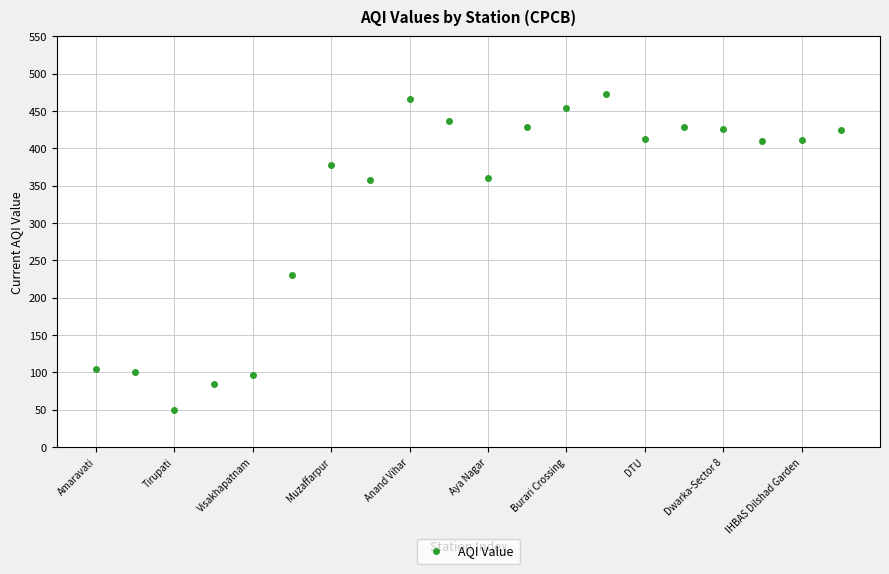

What is the range of Y values (max minus min)?

424